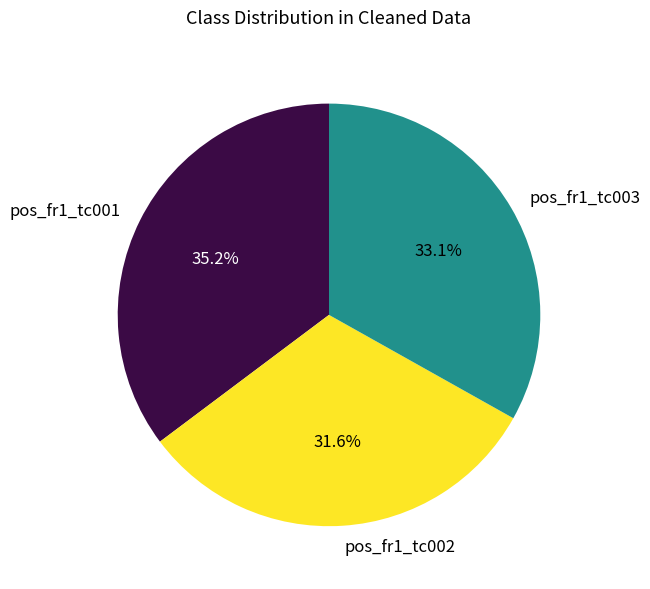

Approximately how many times larger is the value at pos_fr1_tc003 compared to pos_fr1_tc002?

1.0